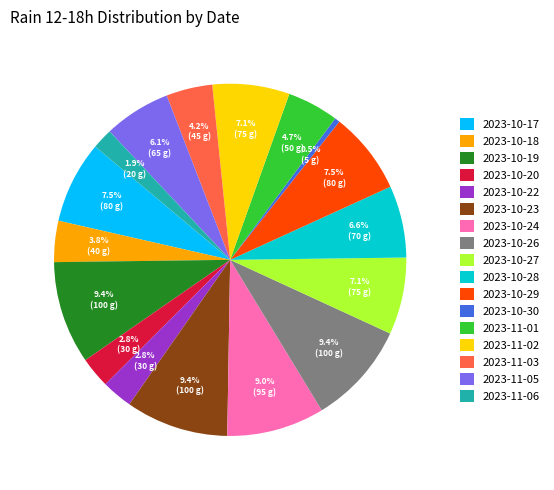

How many segments does this pie chart have?

17